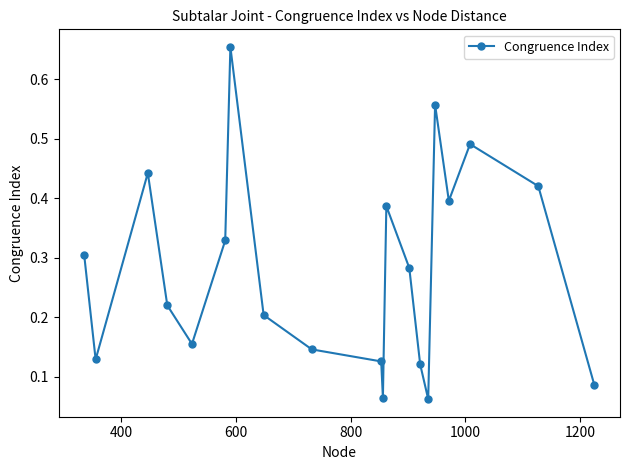

How many lines are shown in the chart?

1